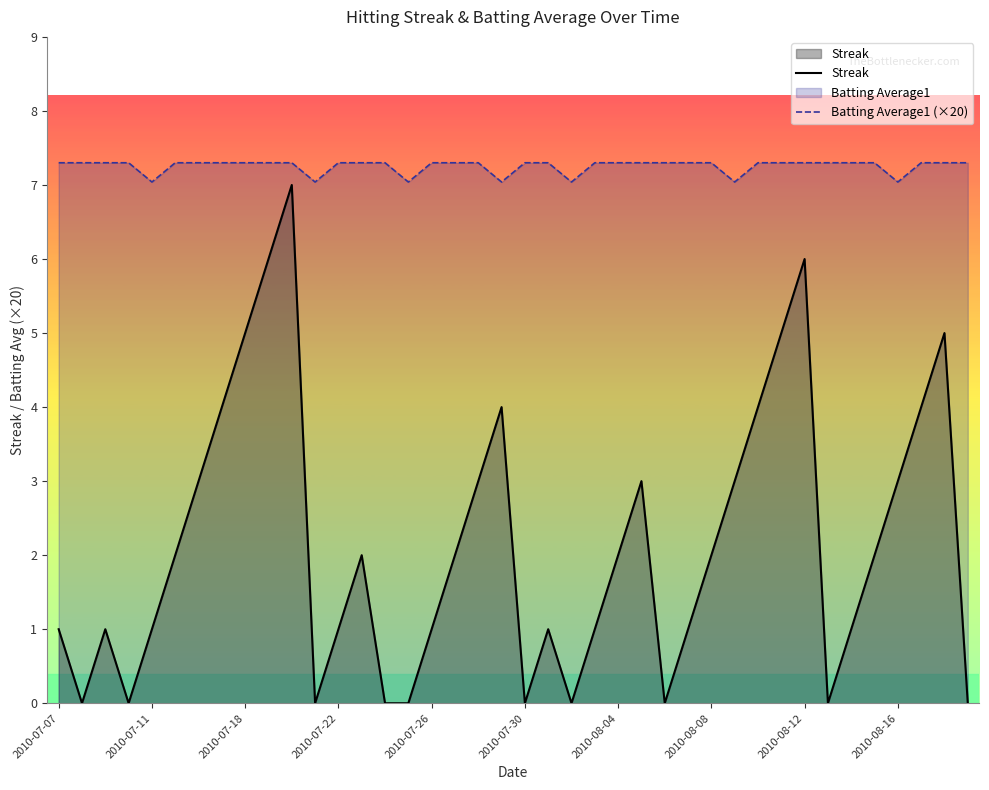

What is the difference between the maximum and minimum values in the Streak series?

7.0